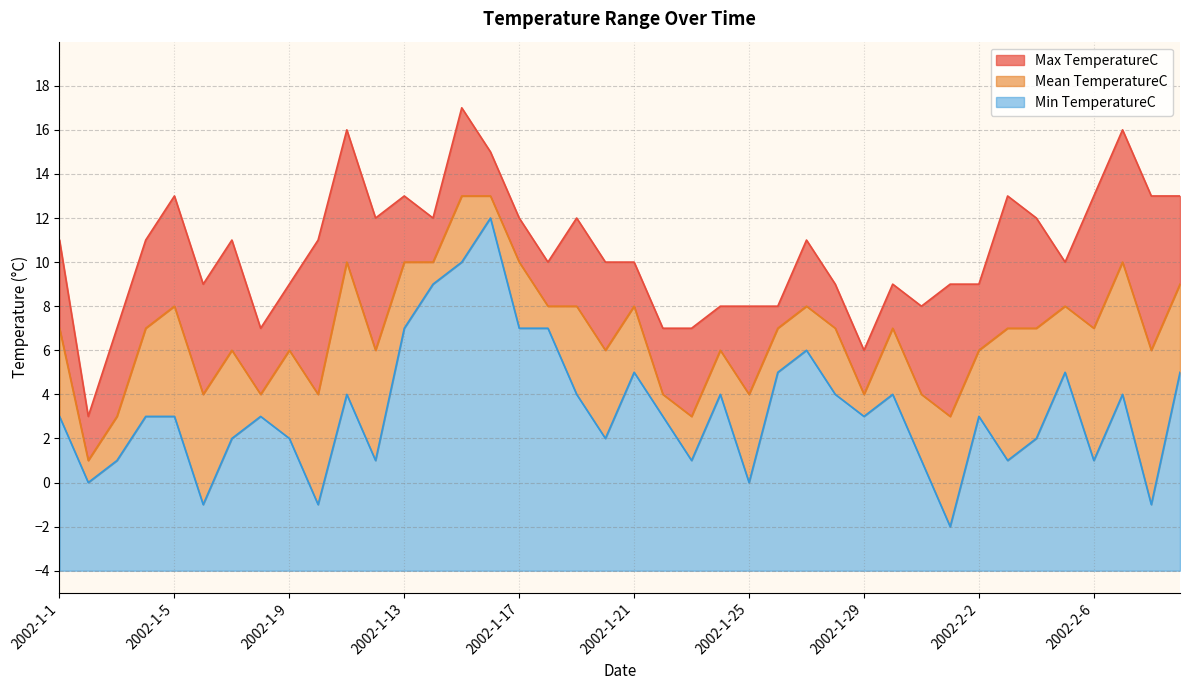

Count the number of categories in the chart.

40